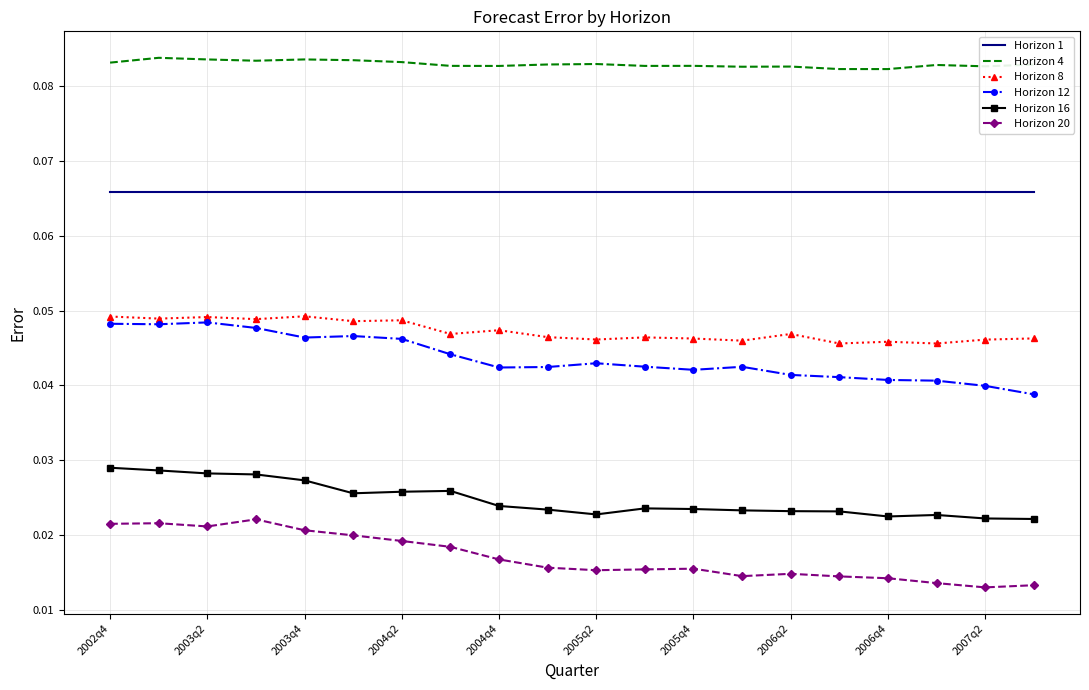

True or false: Horizon 8 and Horizon 4 intersect in this chart.

False